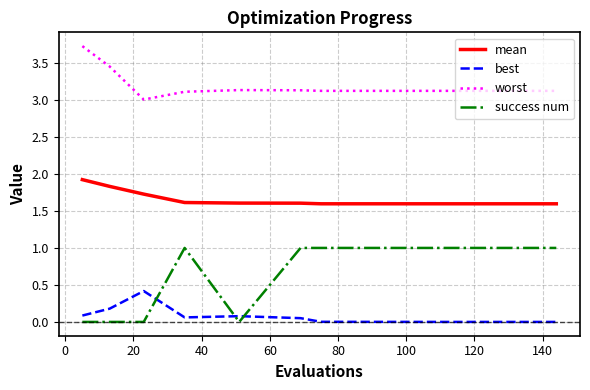

What is the difference between the maximum and minimum values in the worst series?

0.7